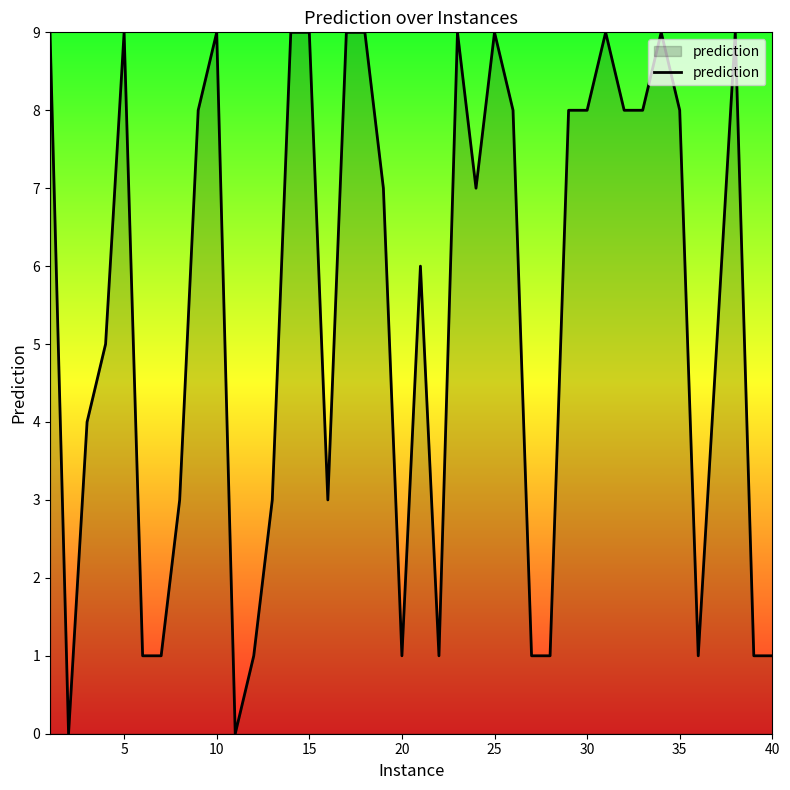

What is the maximum value shown in the chart?

9